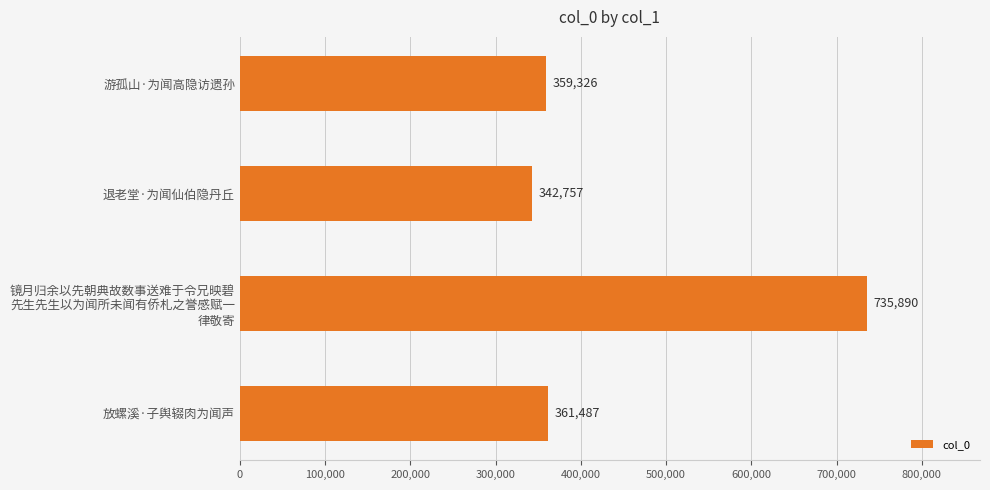

Approximately how many times larger is the value at 游孤山·为闻高隐访遗孙 compared to 放螺溪·子舆辍肉为闻声?

1.0